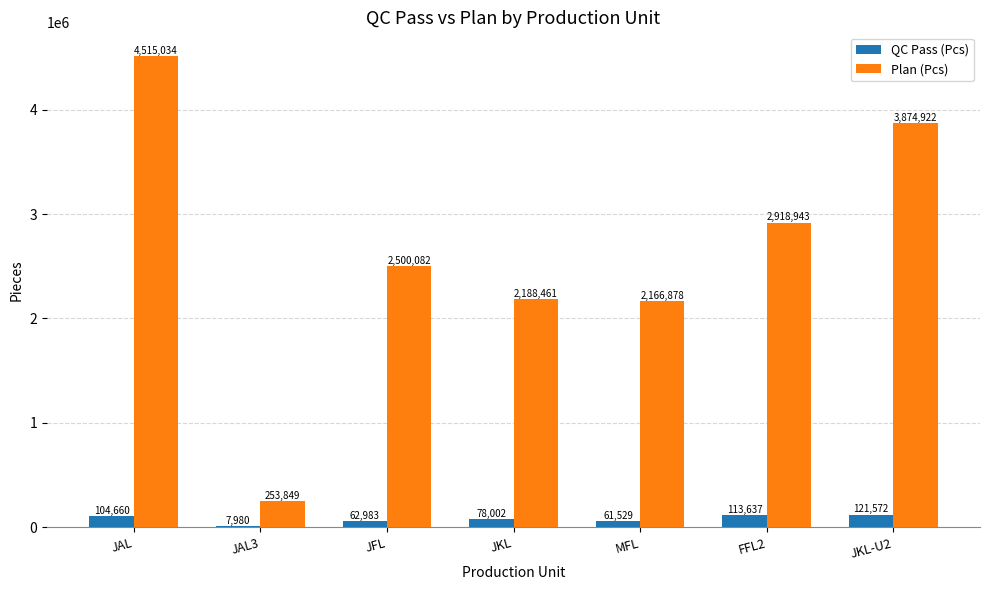

Which series has the largest total across all categories?

Plan (Pcs)